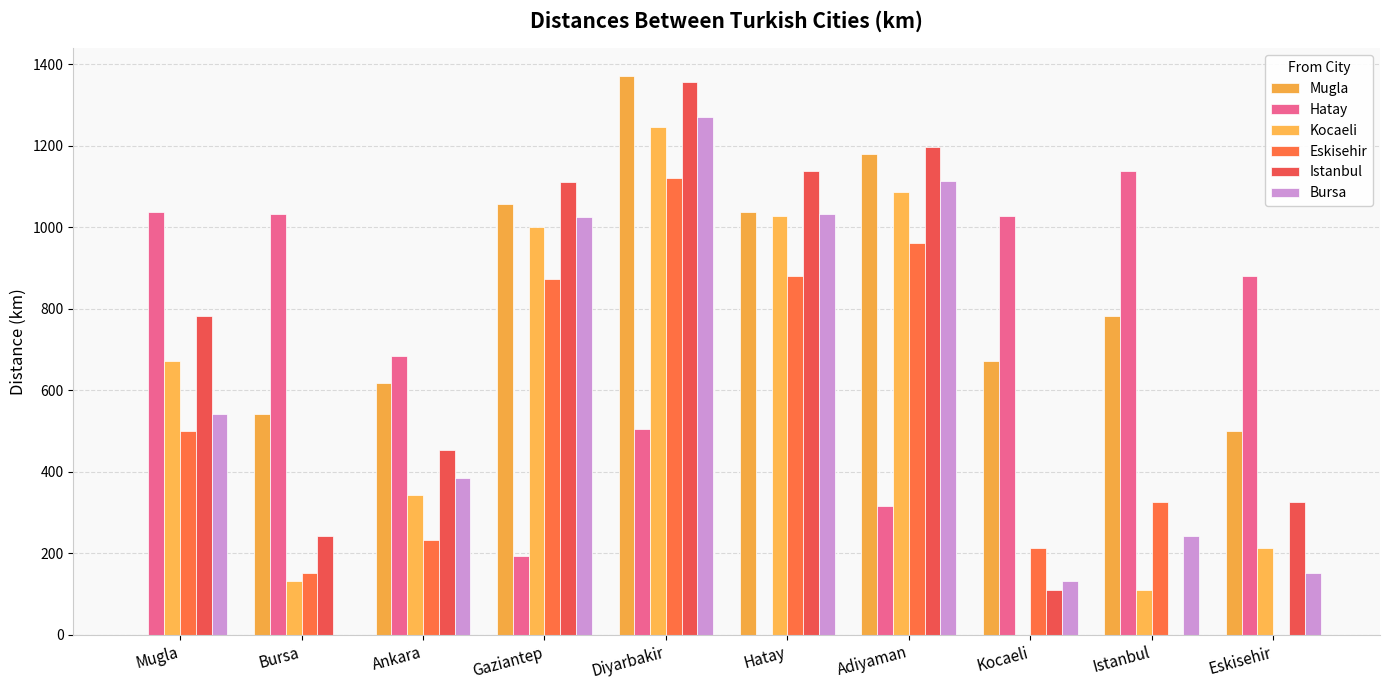

Which series changed the most between Kocaeli and Istanbul?

Mugla